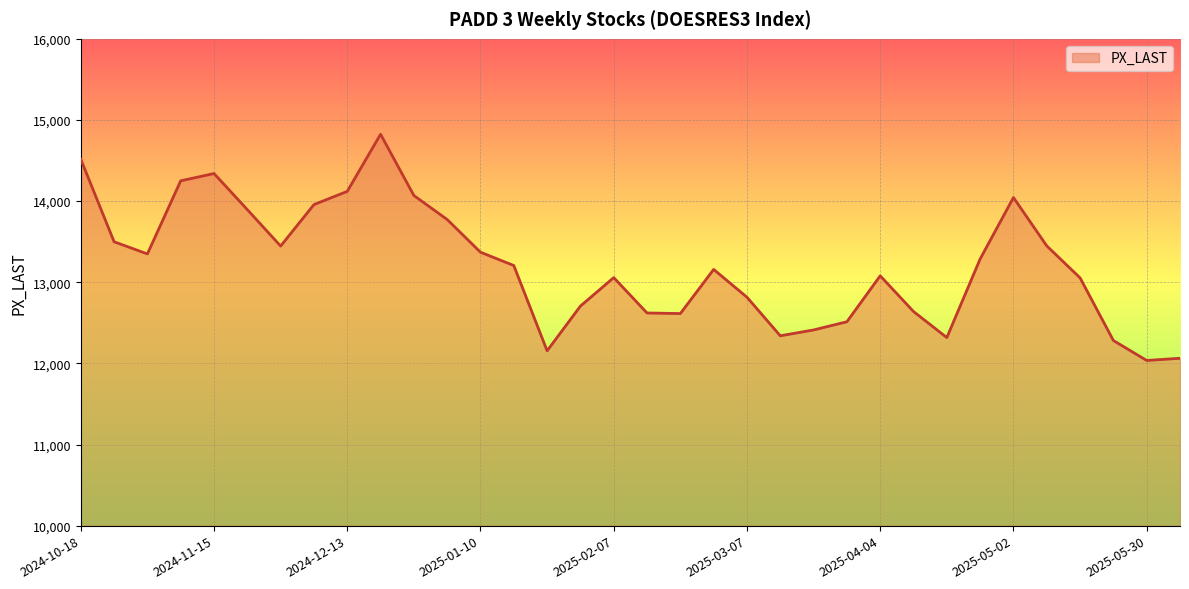

What is the smallest value displayed?

12036